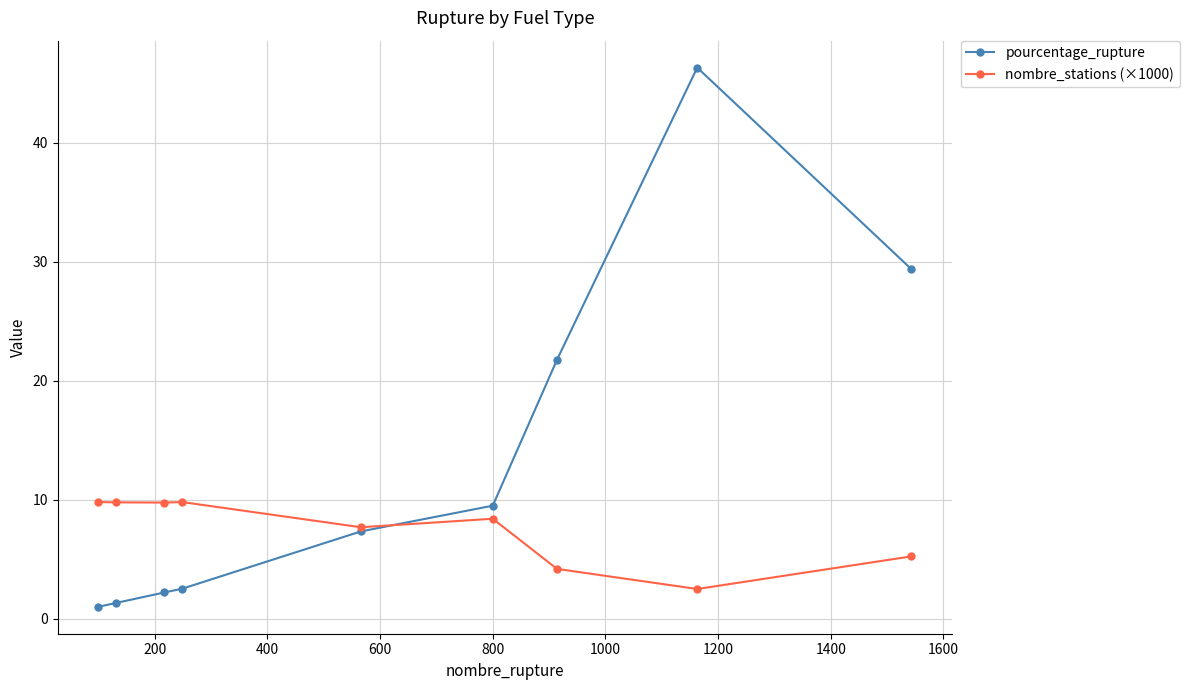

How many values in the pourcentage_rupture series exceed 7?

5